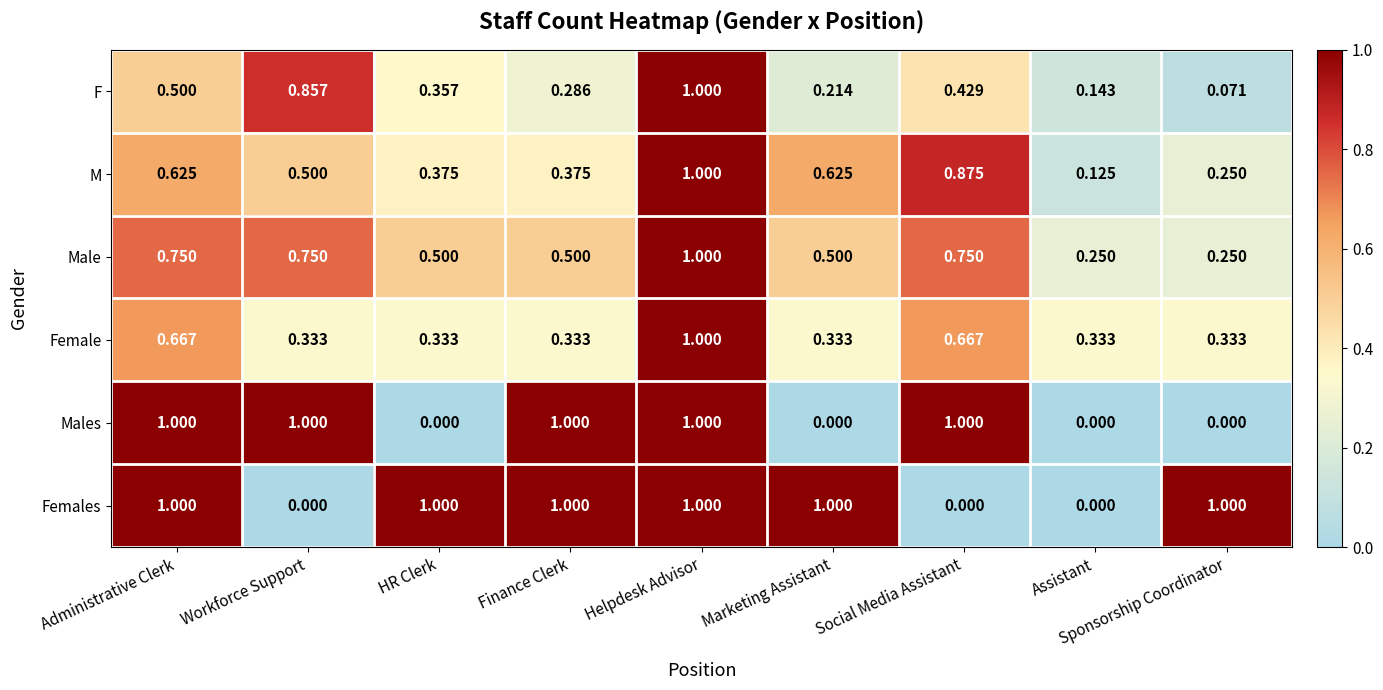

Where is M nearest to the value 0?

Assistant